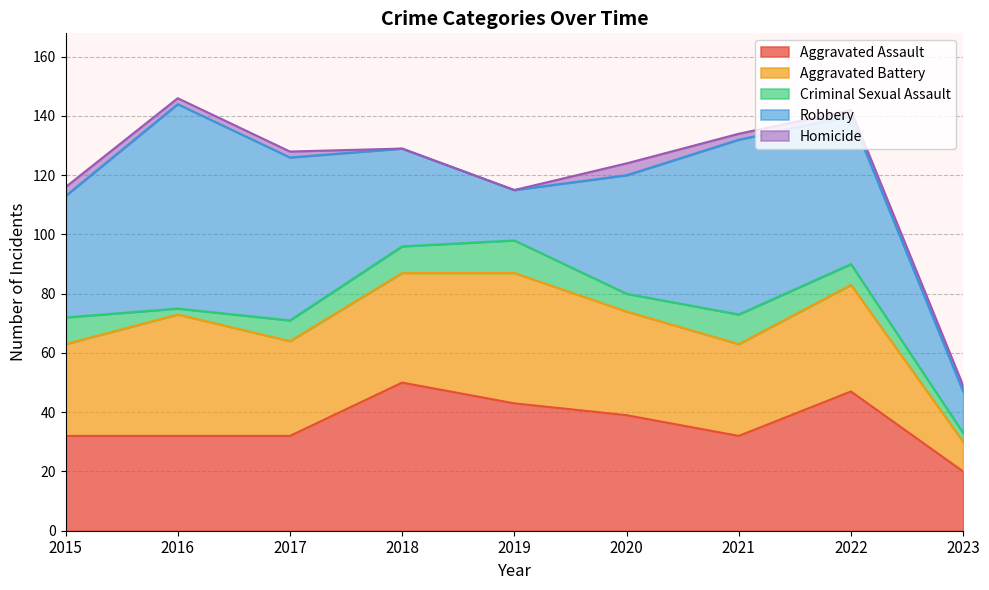

How many lines are shown in the chart?

5